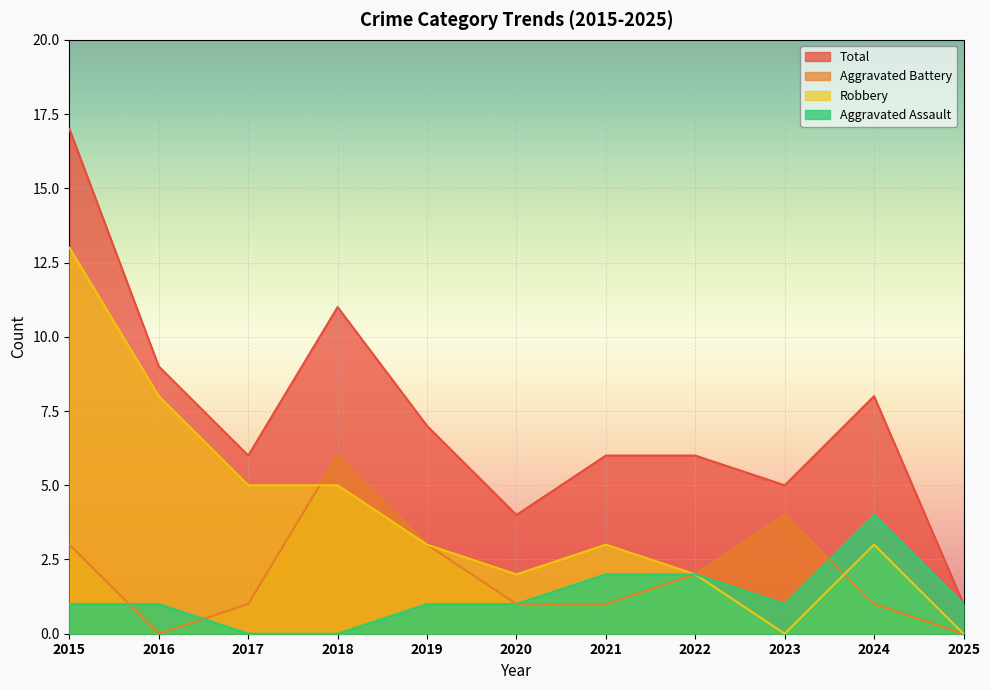

Where is the first local minimum for Robbery?

2020